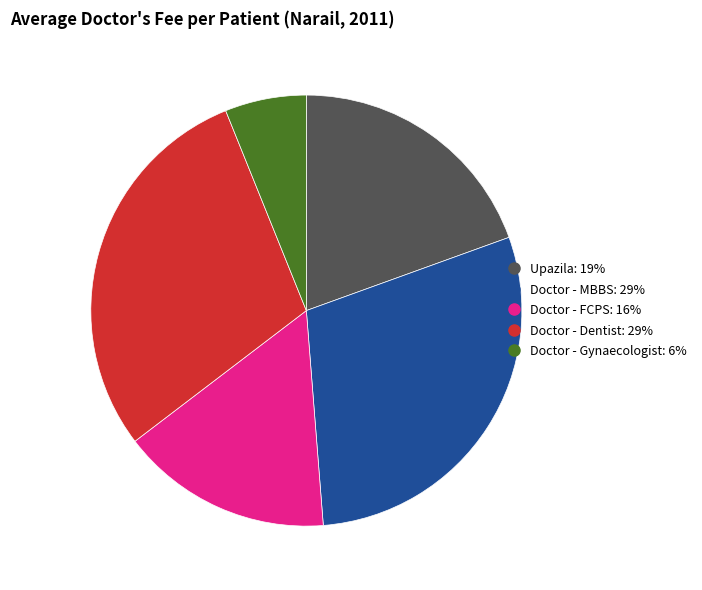

Is there any slice that represents more than half of the pie?

No